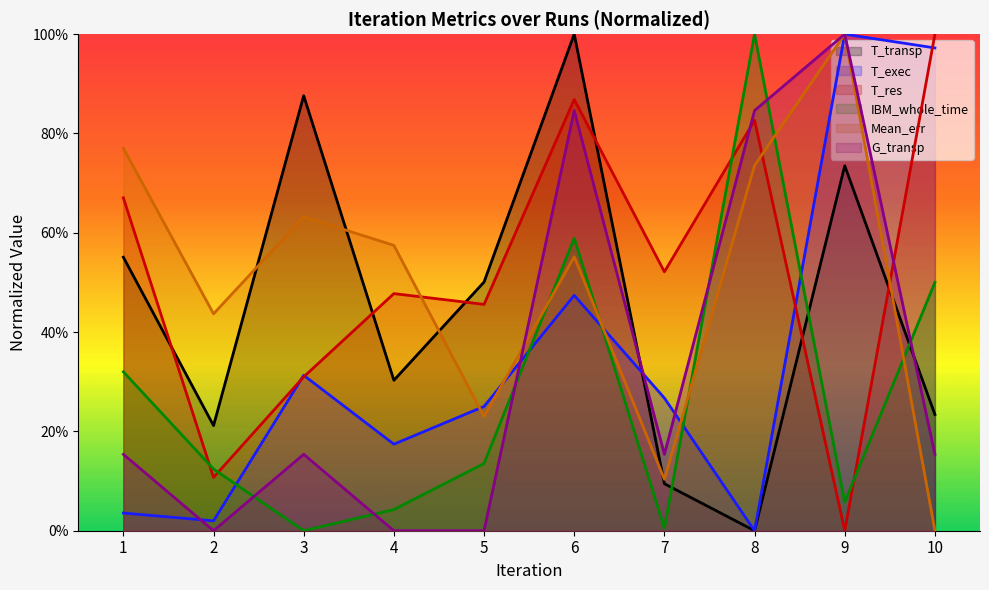

What is the average value of the T_transp series?

0.5